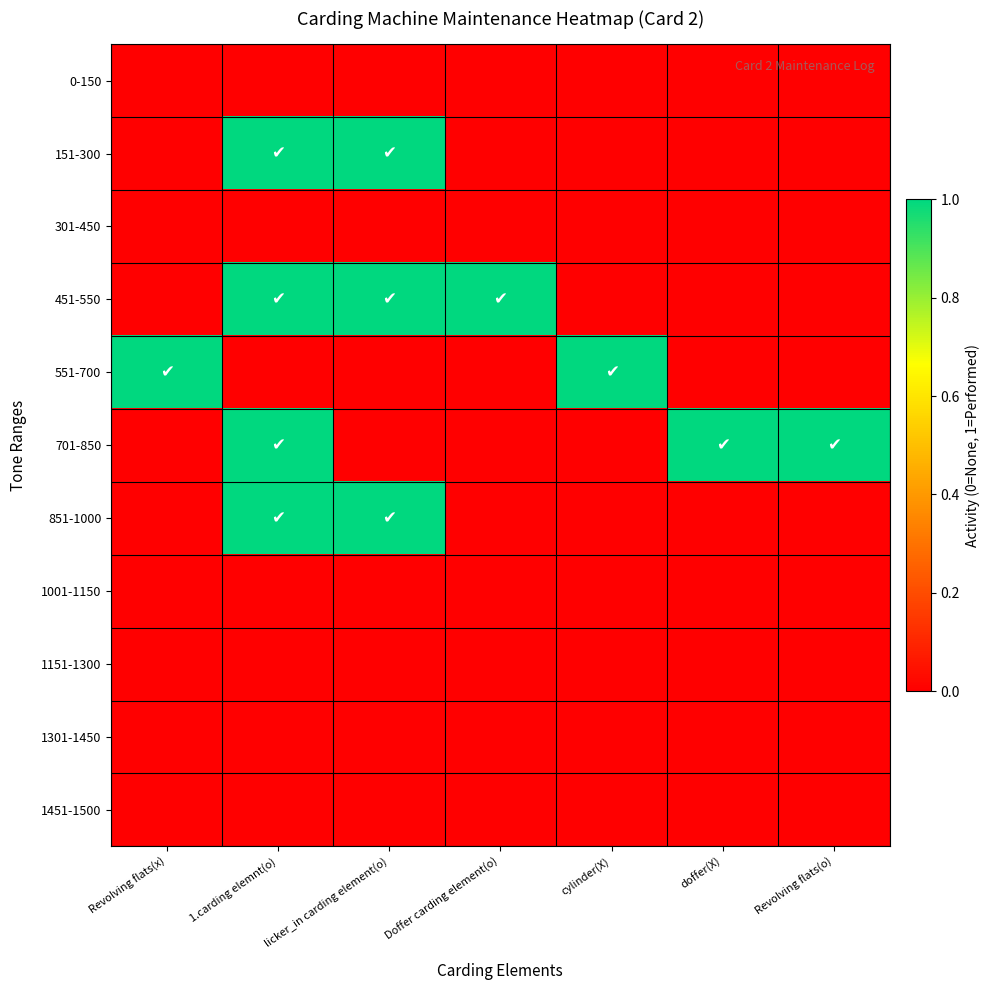

Between cylinder(X) and doffer(X), which series saw the biggest shift?

551-700